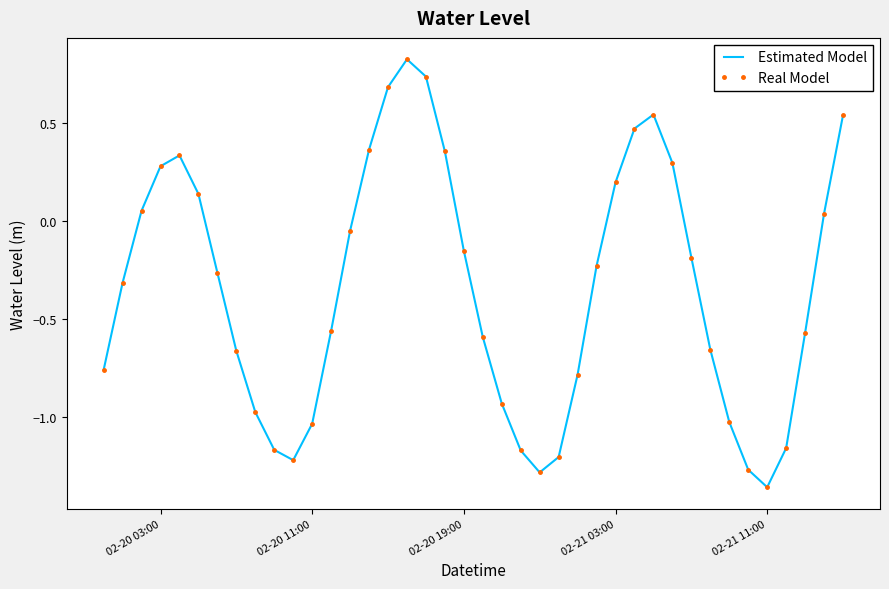

How many interior local peaks does the Estimated Model series have?

3